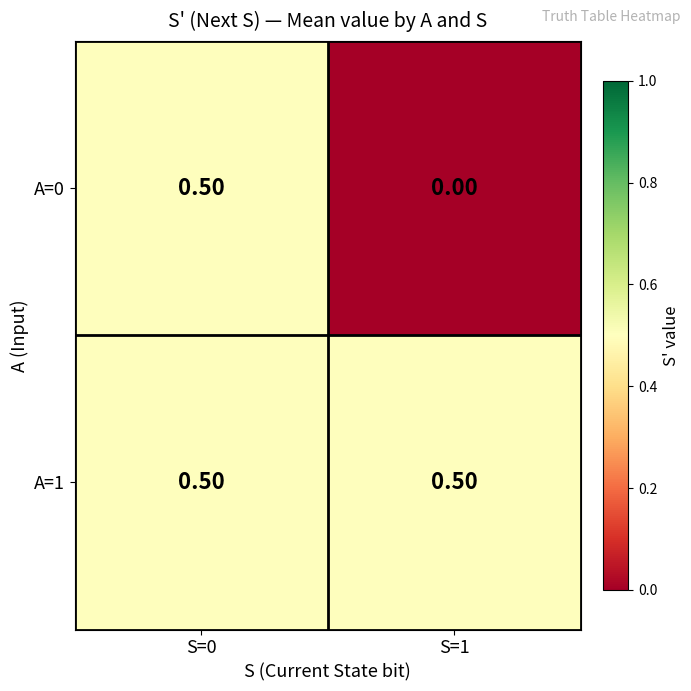

Which series has the largest total across all categories?

A=1